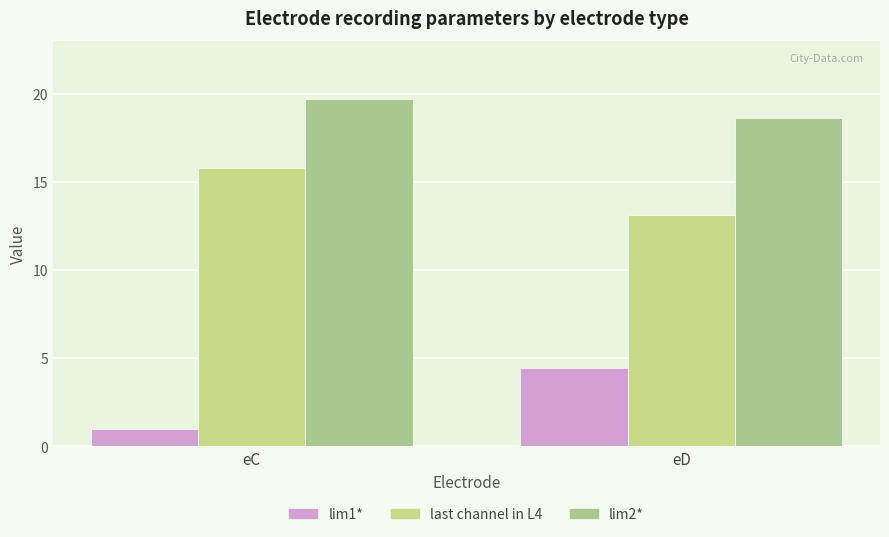

How many bars are there in total?

6